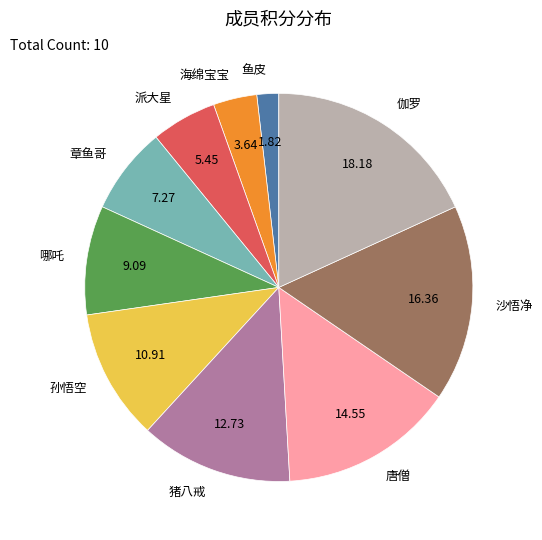

Rank the categories by value from lowest to highest.

鱼皮, 海绵宝宝, 派大星, 章鱼哥, 哪吒, 孙悟空, 猪八戒, 唐僧, 沙悟净, 伽罗